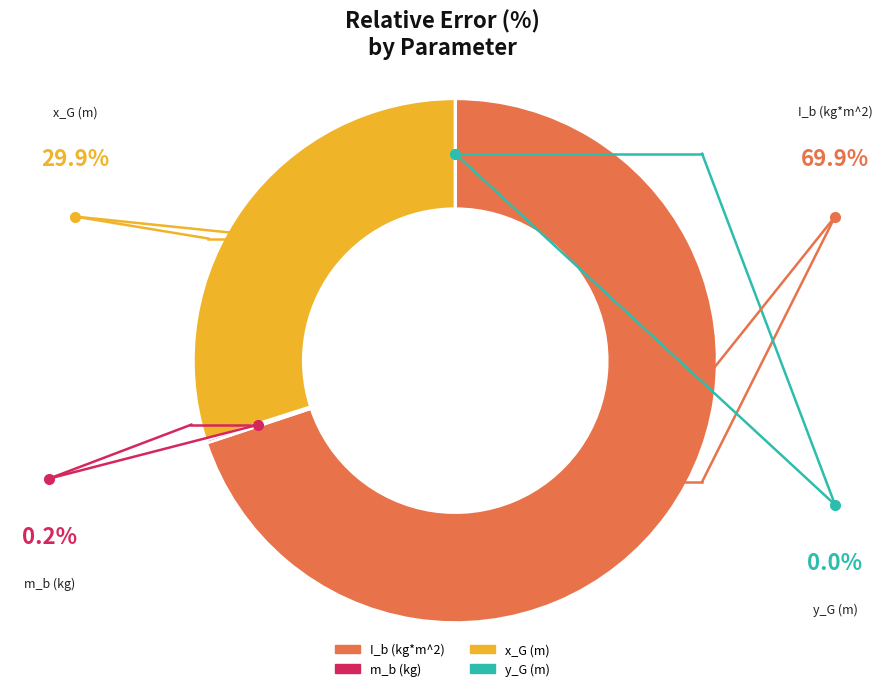

To the nearest percent, what is the combined percentage of m_b (kg) and x_G (m)?

30%